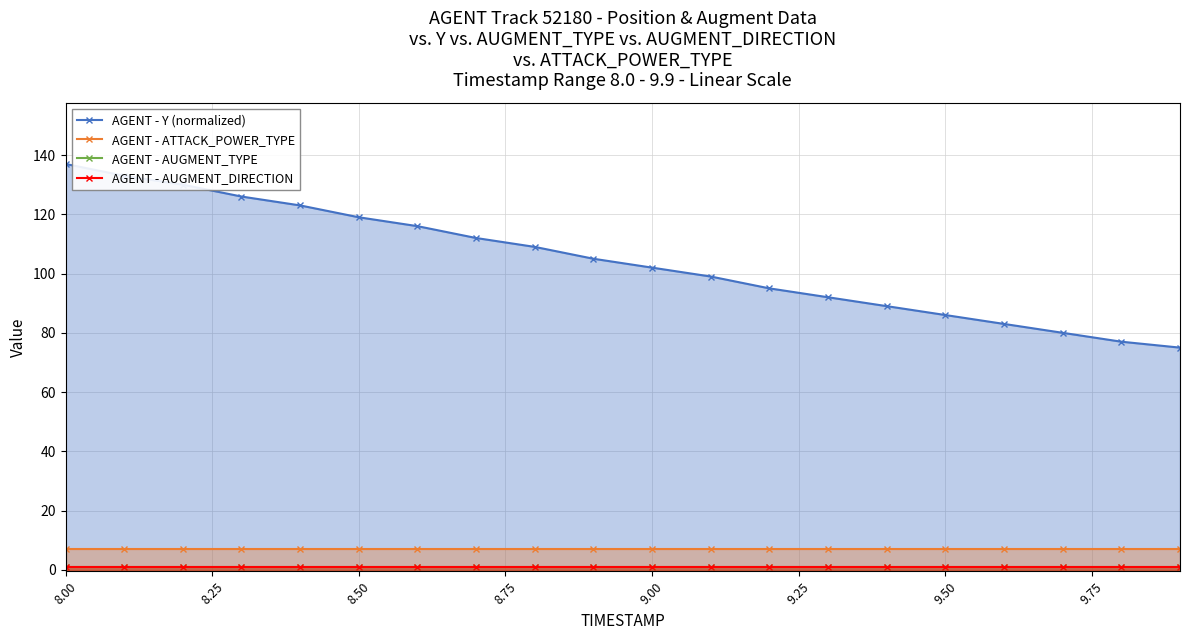

Is it true that AGENT - AUGMENT_DIRECTION equals 1.0 at 8.50?

True